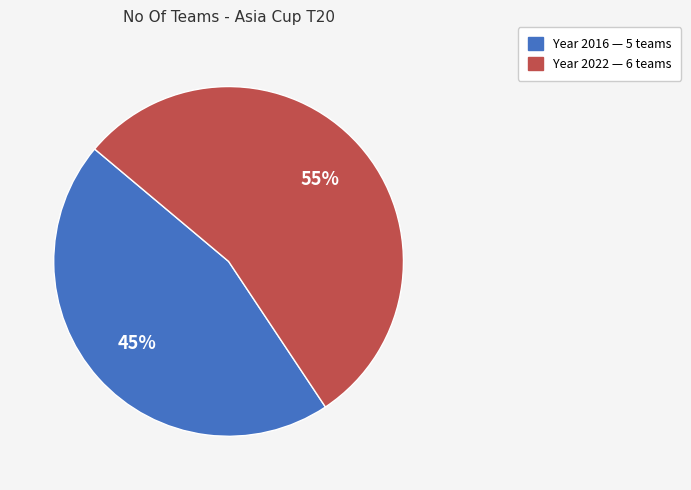

Does any single category account for the majority?

Yes